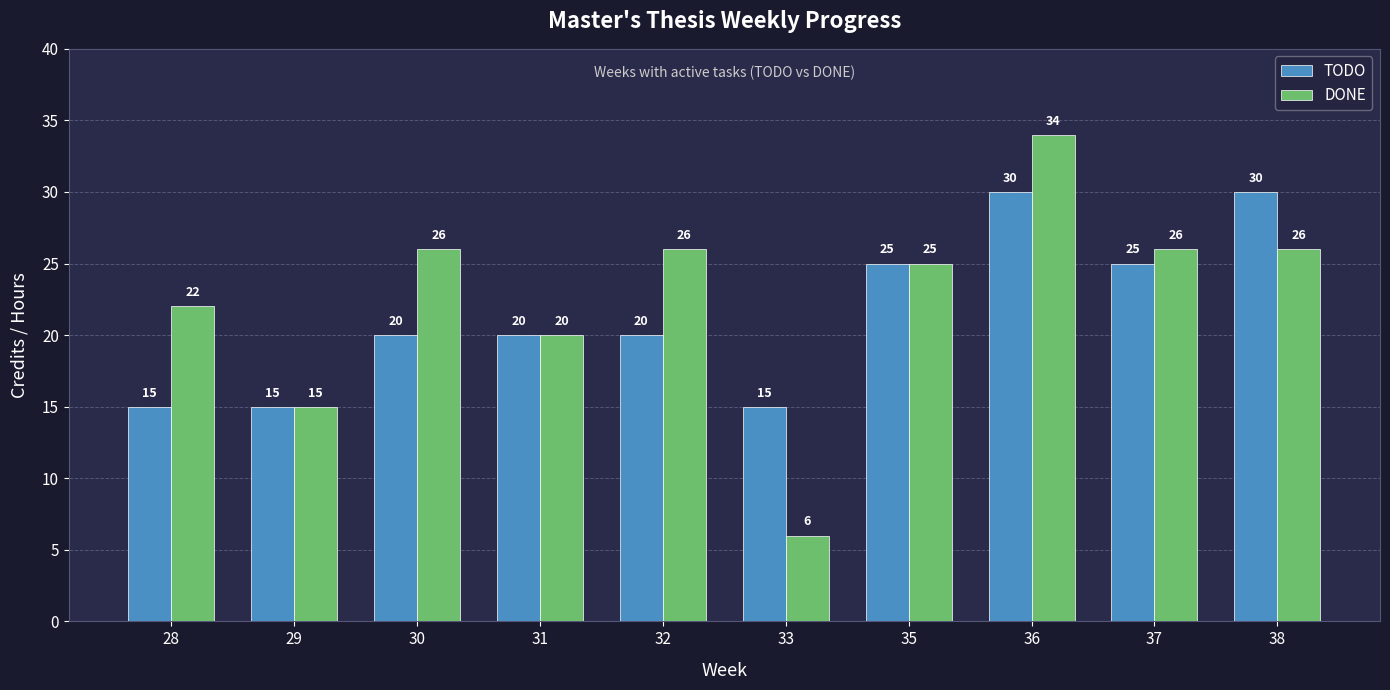

Is it true that DONE equals 34 at 30?

False